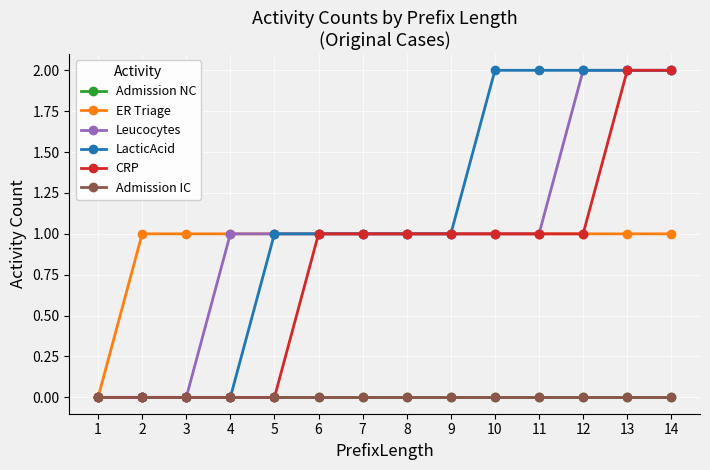

The value of Admission IC at 9 is 0. True or false?

True